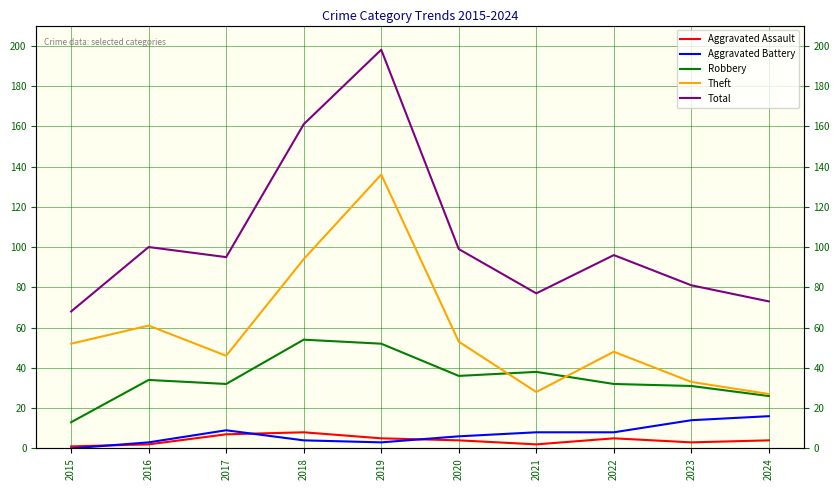

What are all the series names shown in the legend?

Aggravated Assault, Aggravated Battery, Robbery, Theft, Total